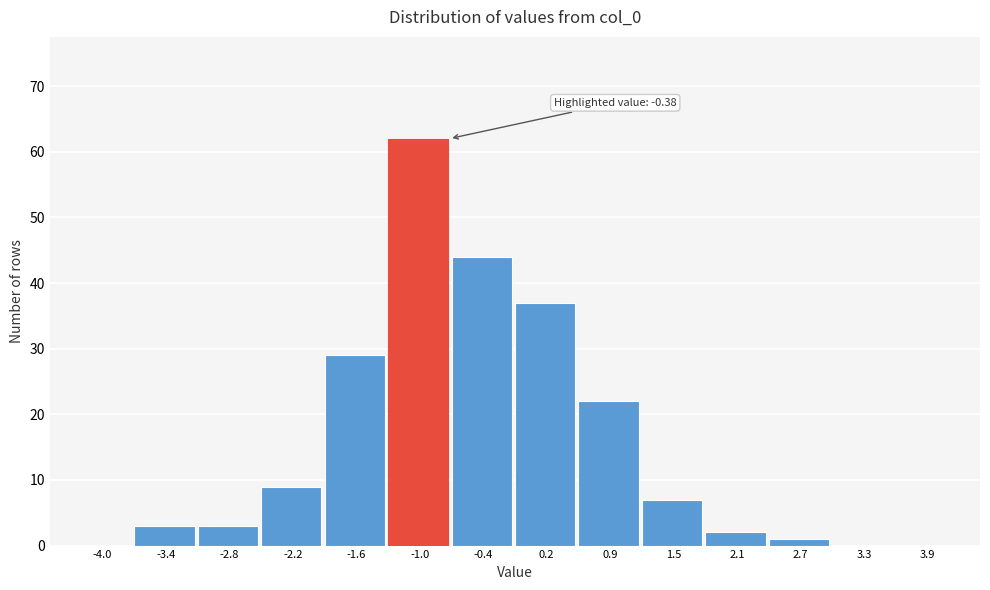

Reading right to left, extract all data points from this chart.

3.9=0	3.3=0	2.7=1	2.1=2	1.5=7	0.9=22	0.2=37	-0.4=44	-1.0=62	-1.6=29	-2.2=9	-2.8=3	-3.4=3	-4.0=0